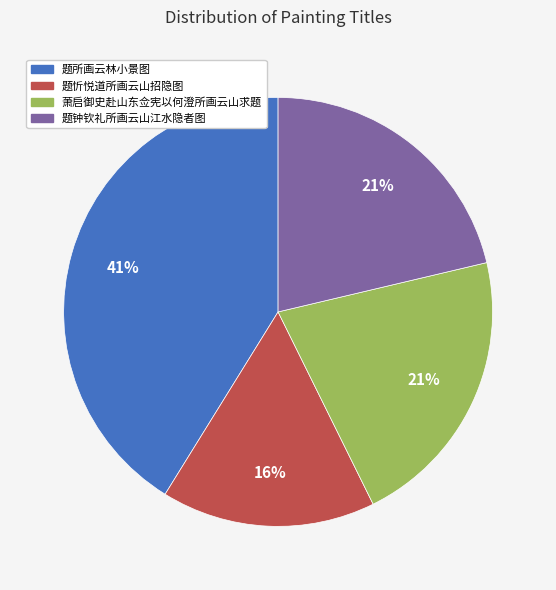

Is the sum of 题所画云林小景图 and 题钟钦礼所画云山江水隐者图 greater than half?

Yes